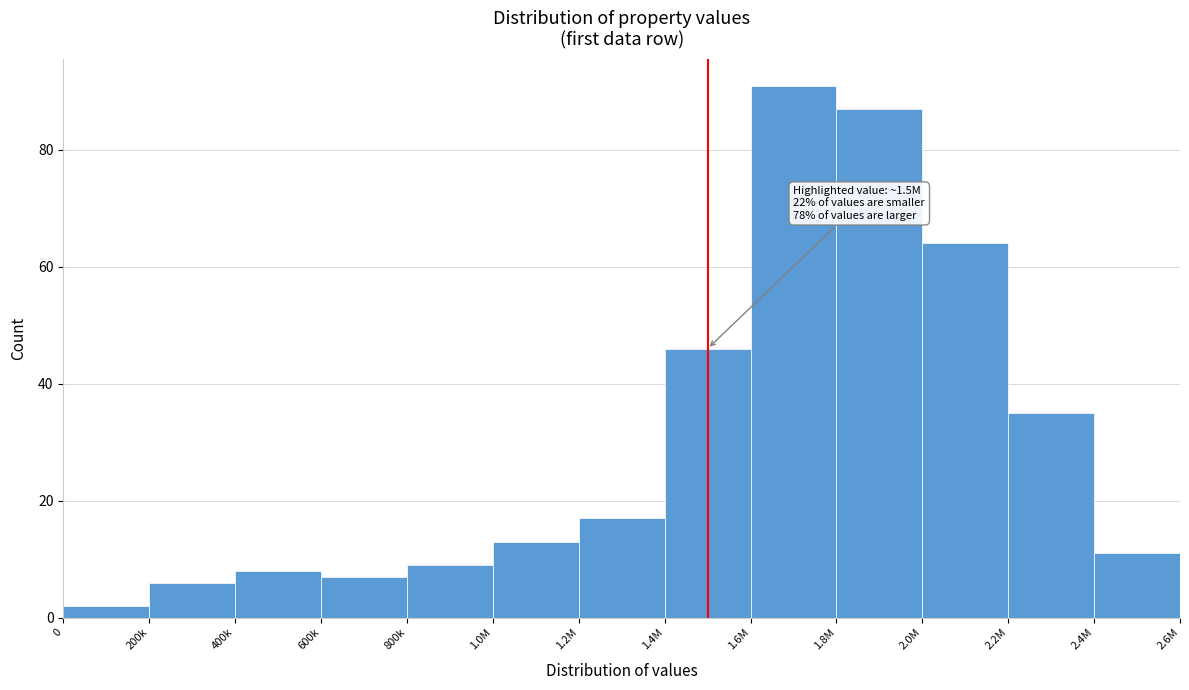

Reading left to right, list all the values displayed in this chart.

2	6	8	7	9	13	17	46	91	87	64	35	11